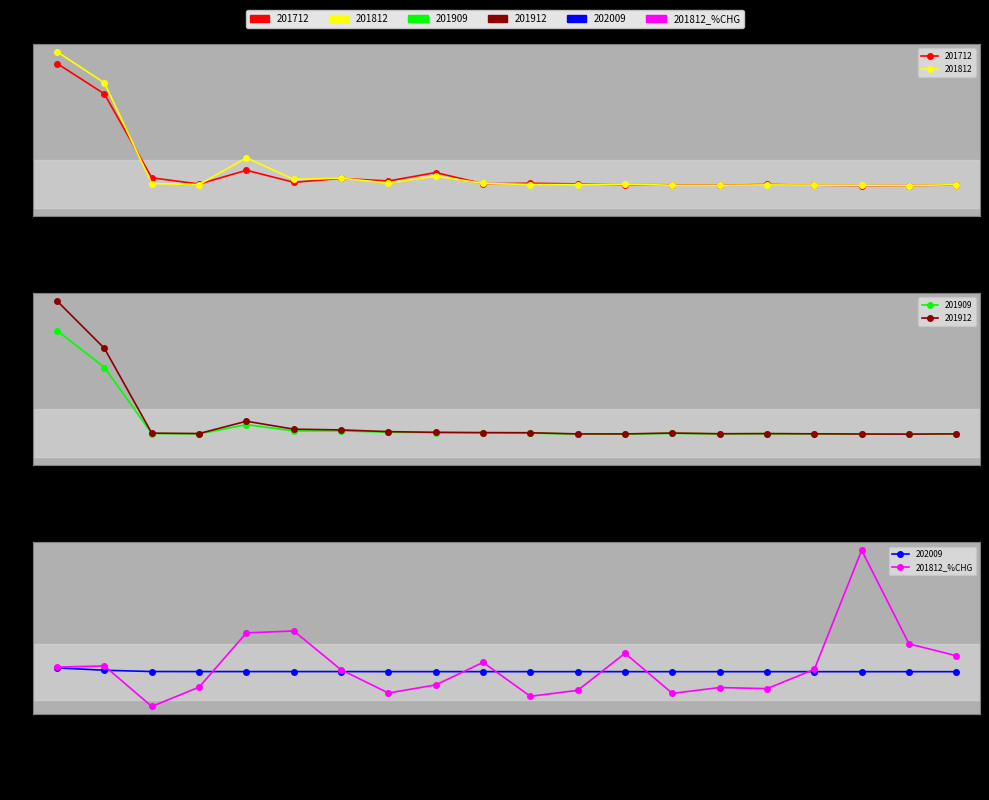

How many values are below 4?

10